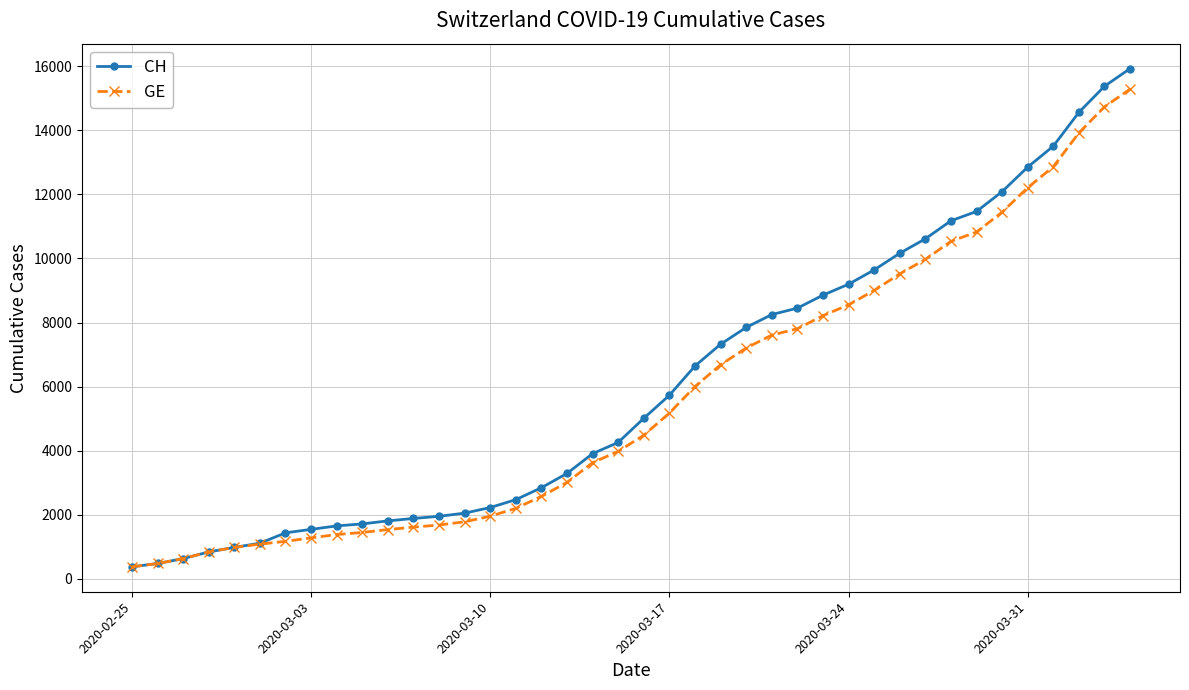

What is the minimum value for GE?

375